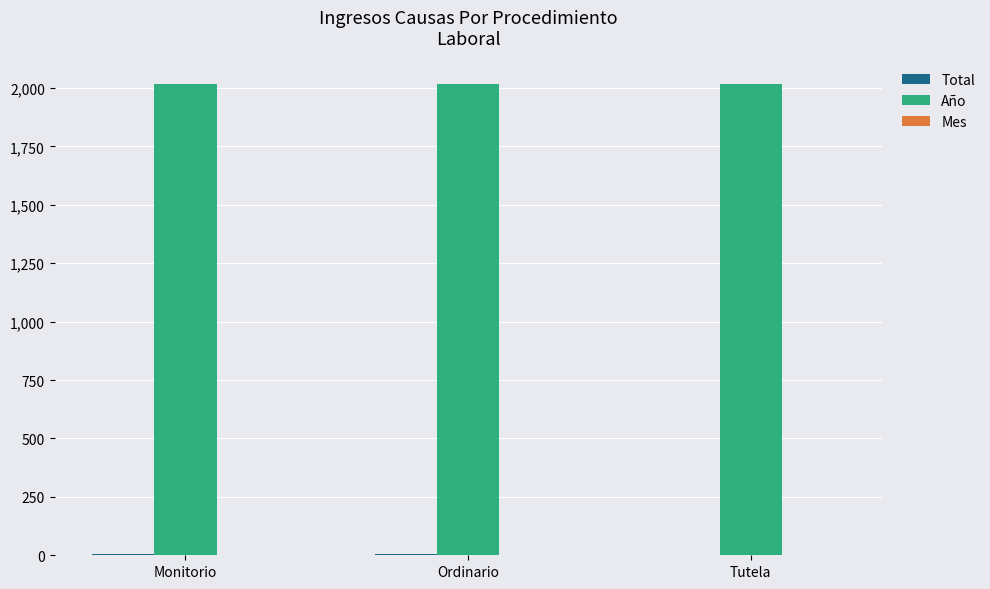

What is the greatest value displayed?

2017